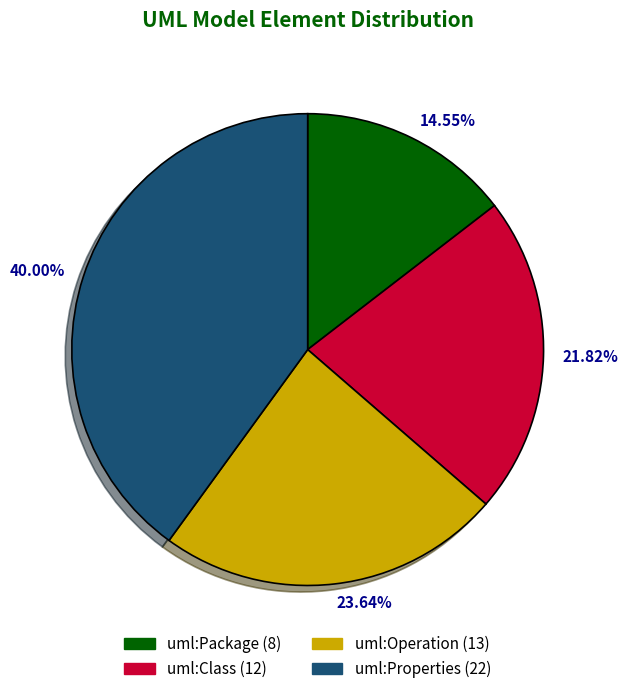

True or false: uml:Package accounts for 15% of the total.

True